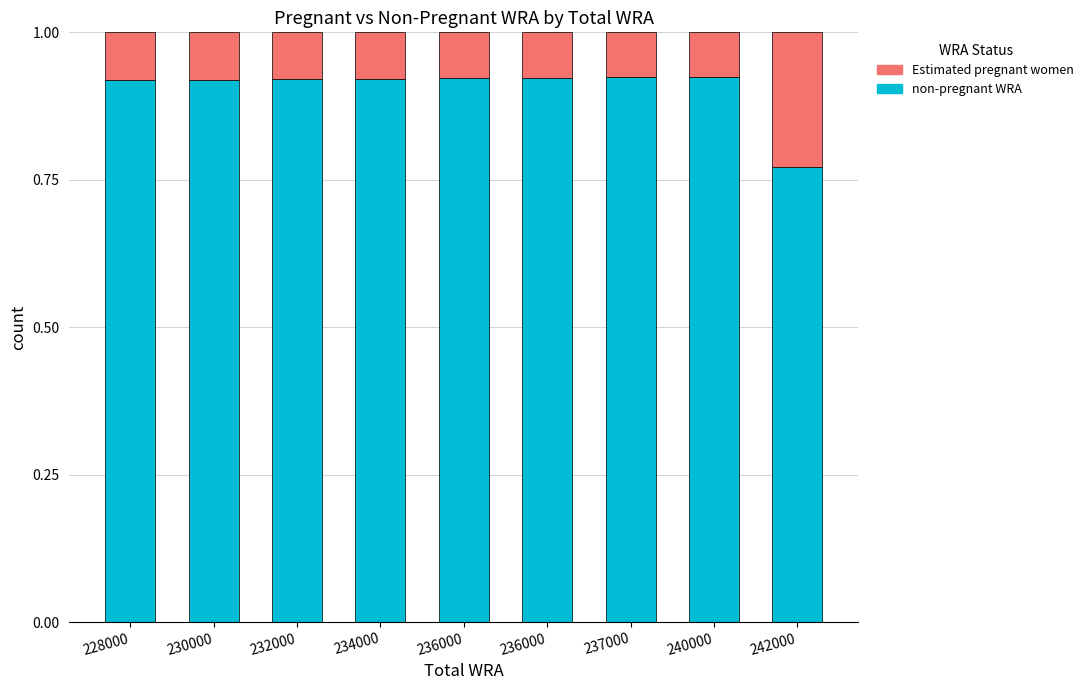

At how many categories does at least one series exceed 0?

9